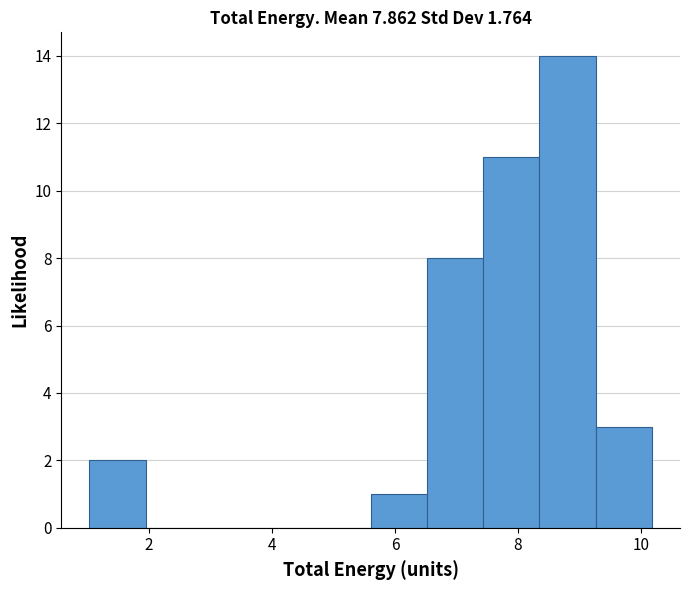

Over which range of the x-axis is the bar tallest?

8.4 to 9.2